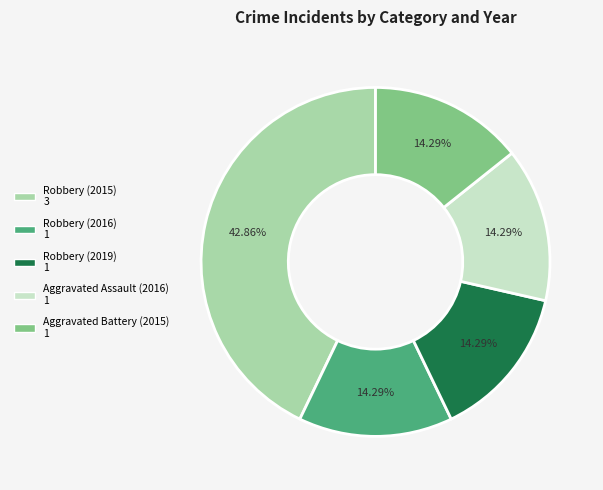

Approximately how many times larger is the value at Aggravated Battery (2015) compared to Robbery (2015)?

0.3